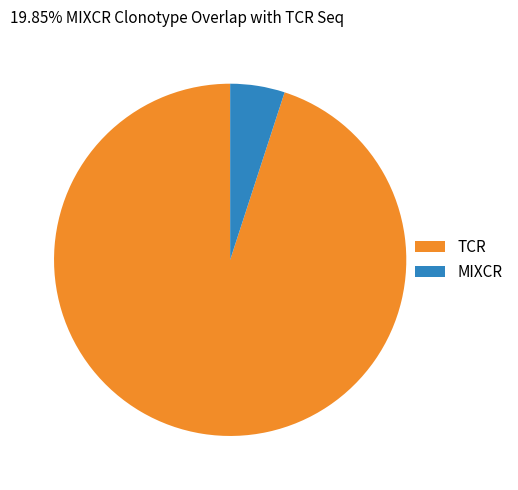

Do TCR and MIXCR together represent more than half of the pie?

Yes